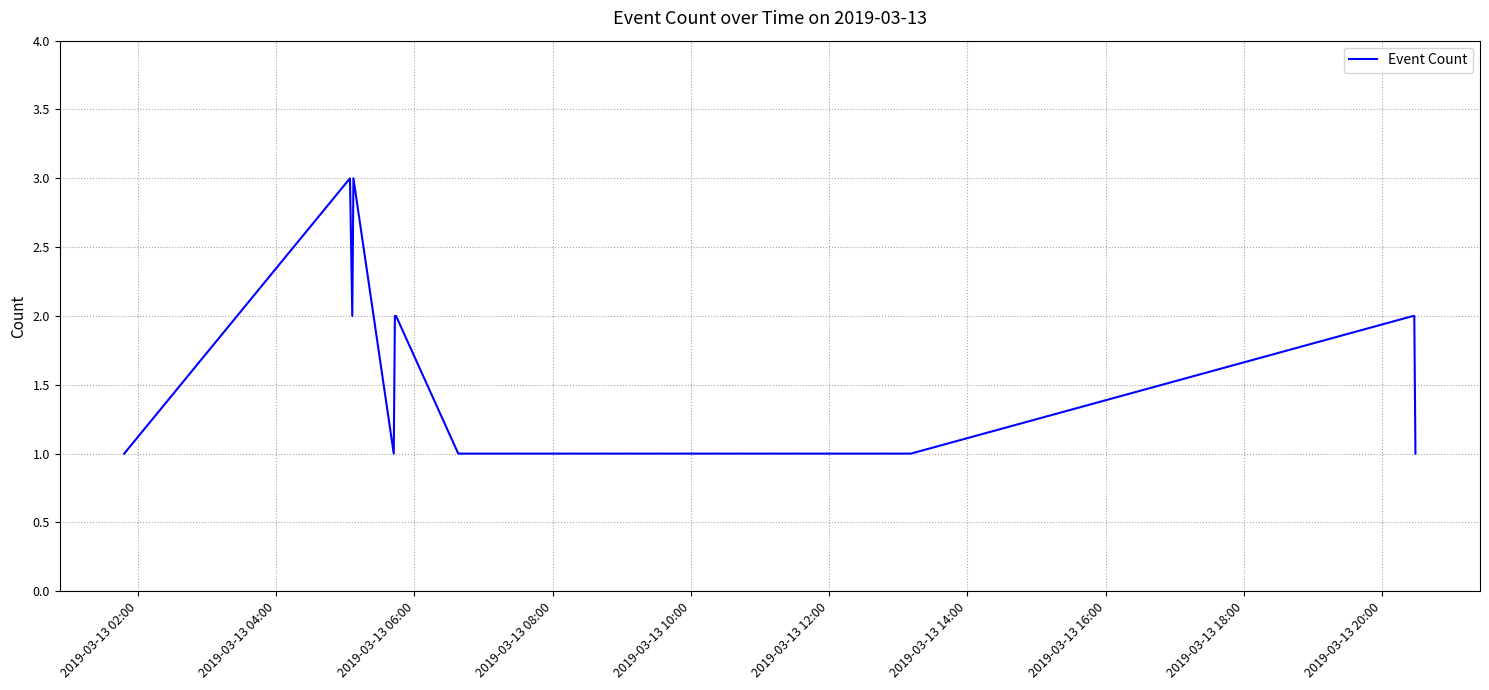

What is the maximum value shown in the chart?

3